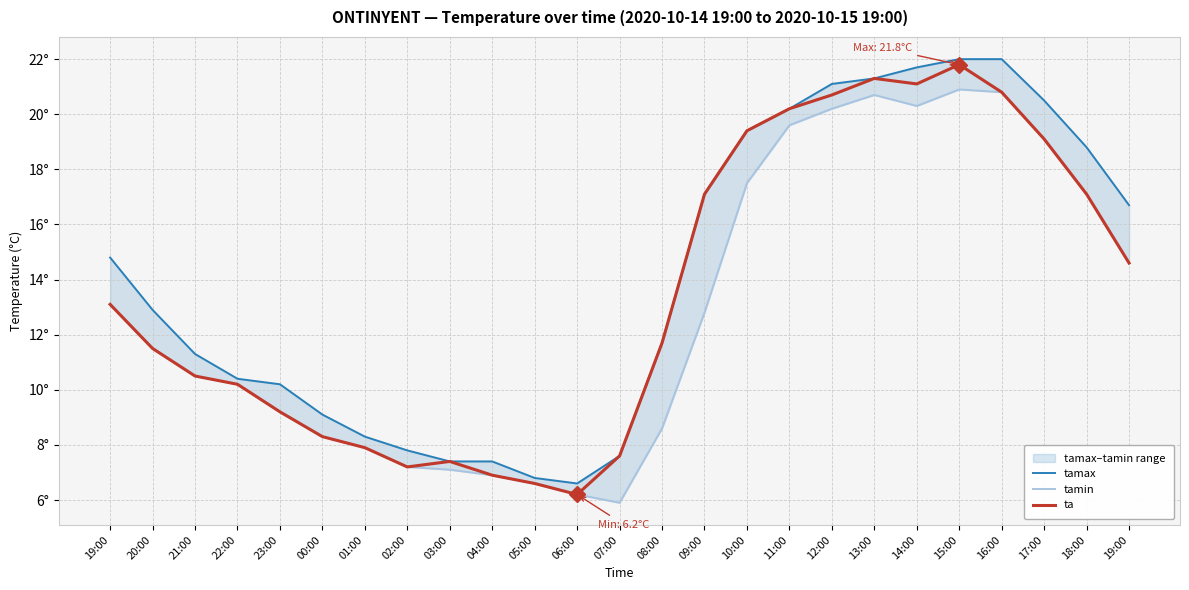

Between 22:00 and 13:00, which is larger?

13:00